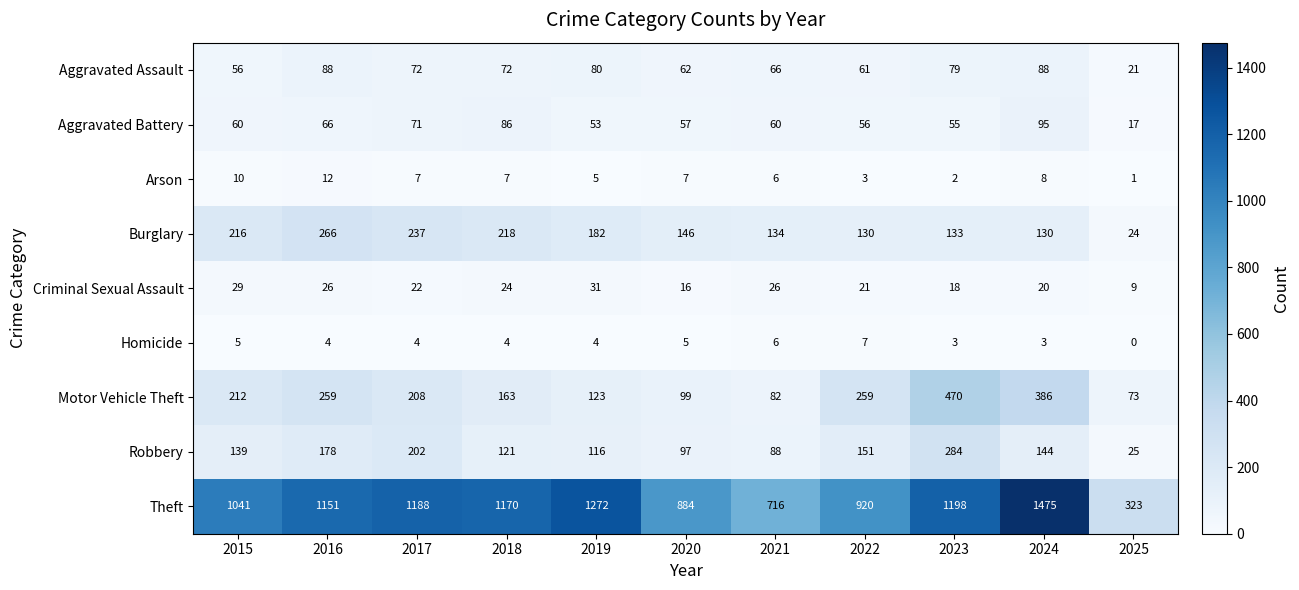

The Aggravated Assault series shows 66 at 2021. True or false?

True